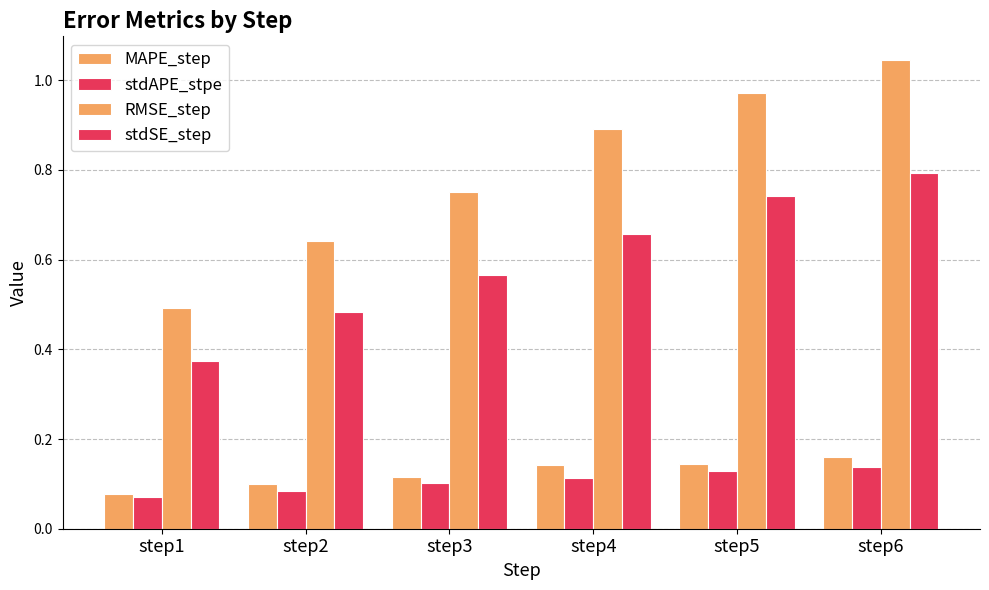

Is it true that stdAPE_stpe equals 0.0 at step5?

False